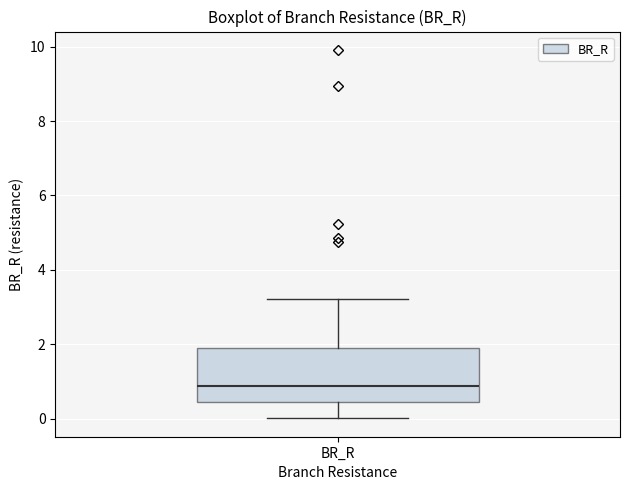

Transcribe this box plot: give where the median line is, the range the box spans, and where the two whiskers end, as read against the y-axis. The values are not printed on the chart, so give them approximately, as read against the axis.

median 0.8, box 0.4 to 2.0, whiskers 0.0 to 3.2